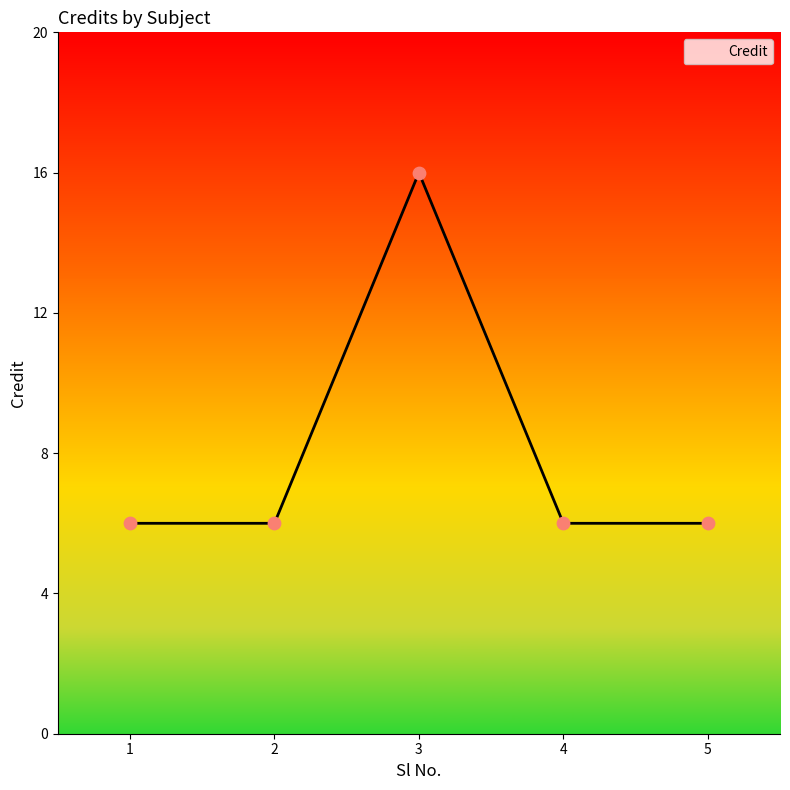

What is the change in value from 3 to 4?

-10